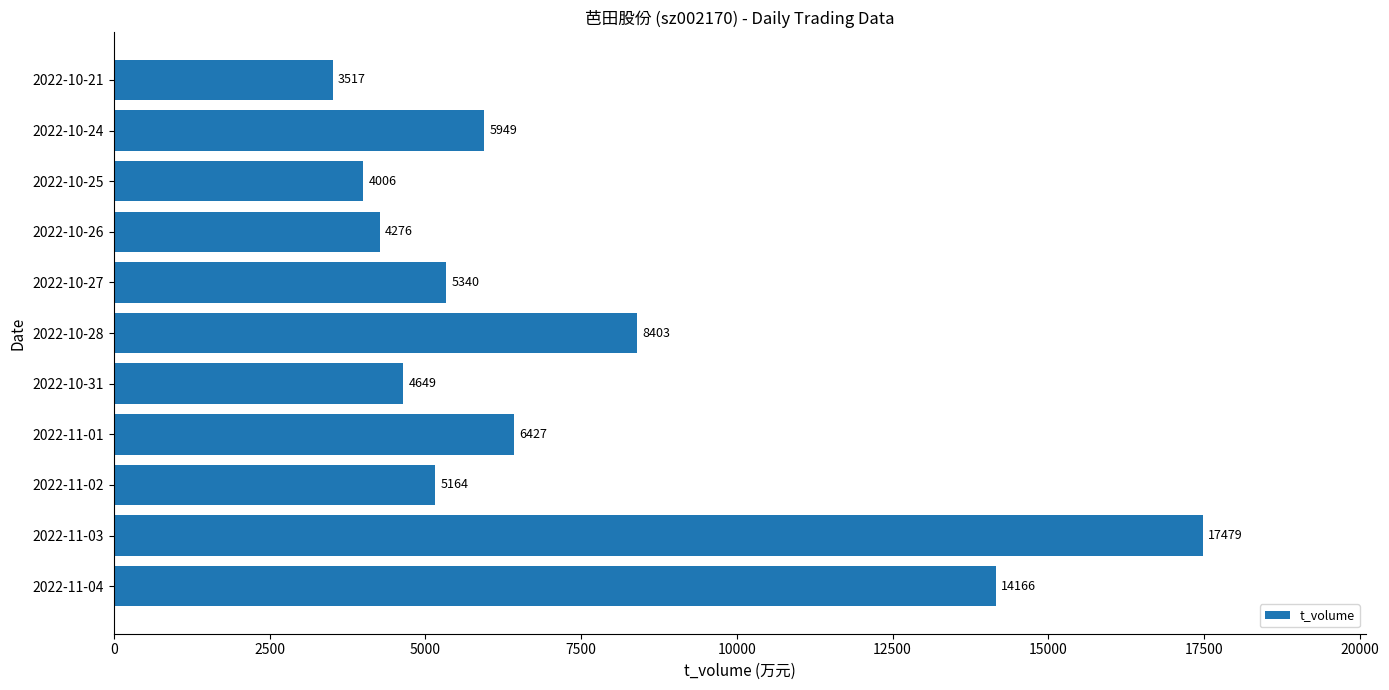

How many data points are less than 5340?

5